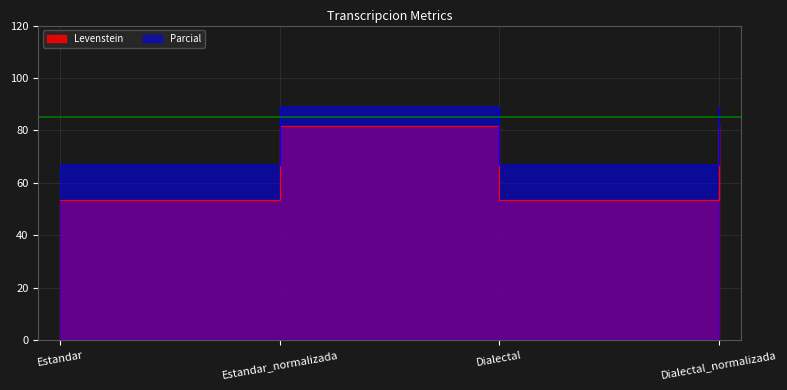

What are all the series names shown in the legend?

Levenstein, Parcial